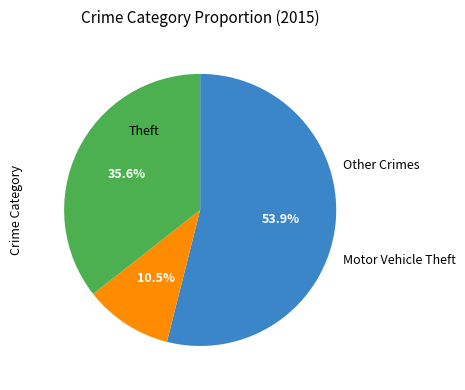

Does any single category account for the majority?

Yes